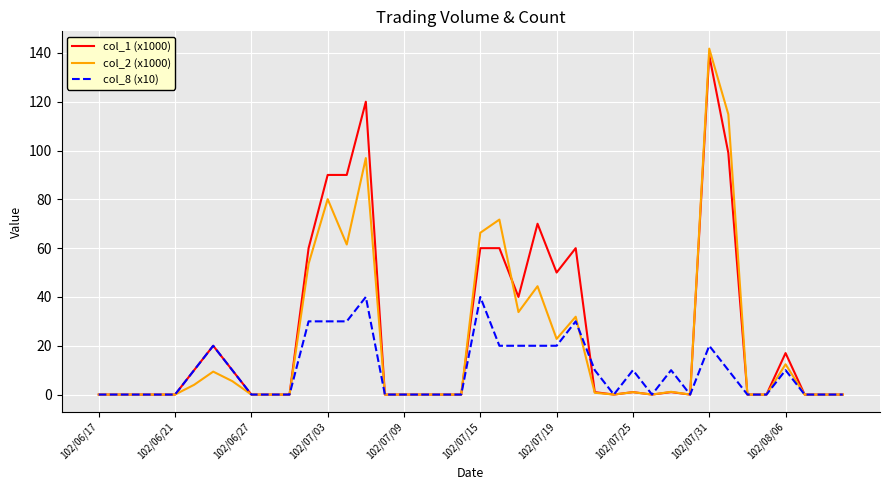

Which series has the widest spread of values?

col_2 (x1000)